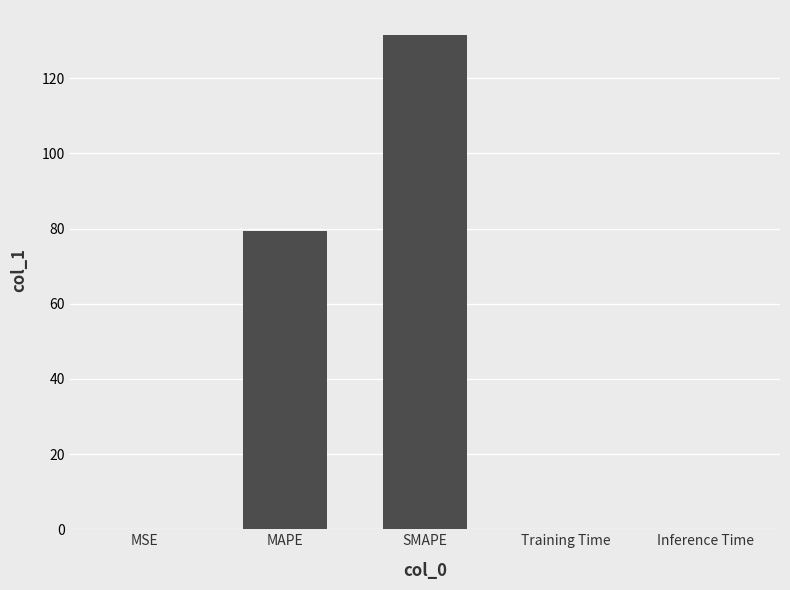

What is the sum of all values?

211.2